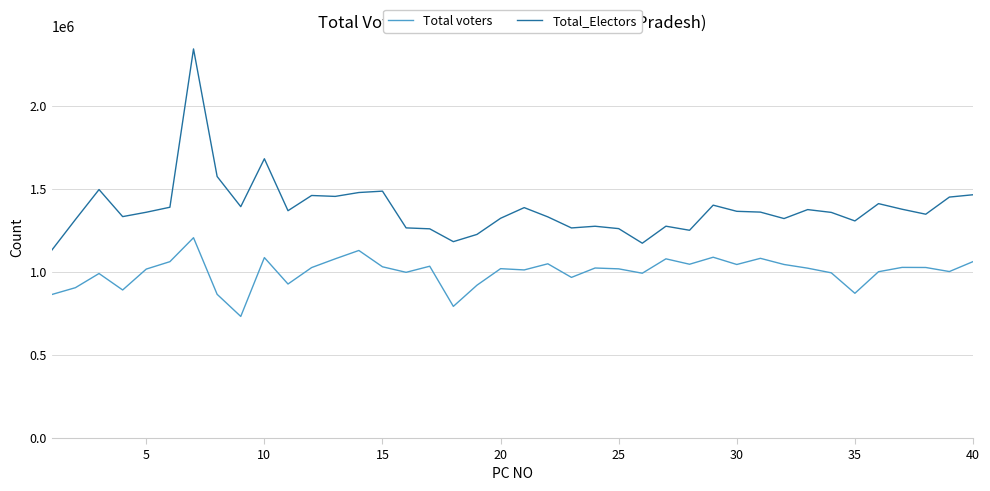

List the series in order of their peak value, highest first.

Total_Electors, Total voters